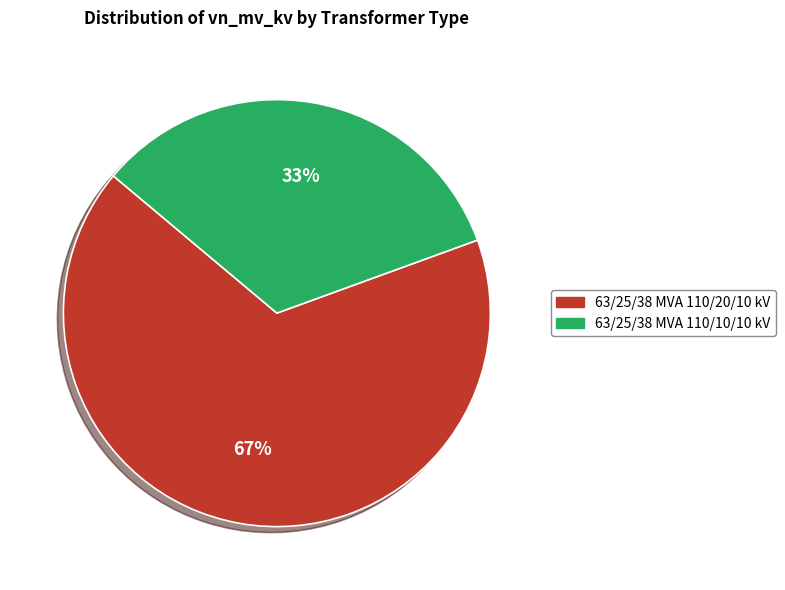

To the nearest percent, what percentage of the pie is 63/25/38 MVA 110/20/10 kV?

67%